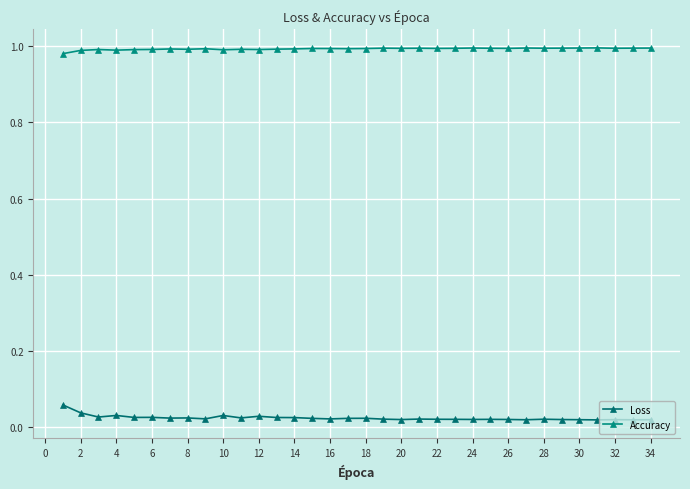

How many Accuracy values are between 0 and 1?

34